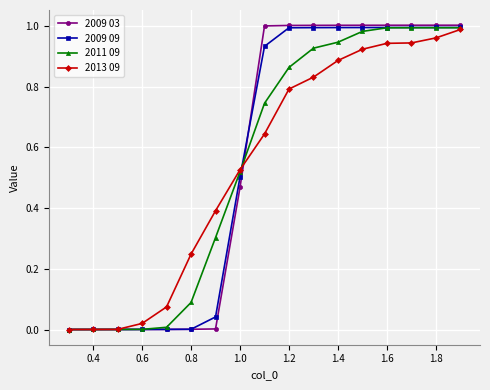

Which series has the widest spread of values?

2009 03